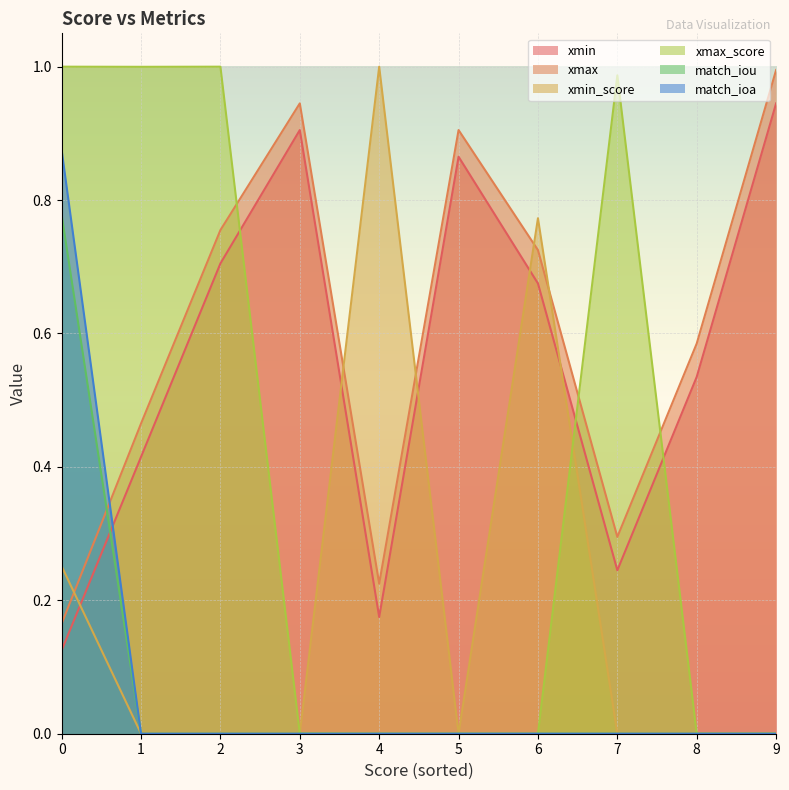

At which label is xmin_score closest to 0?

7